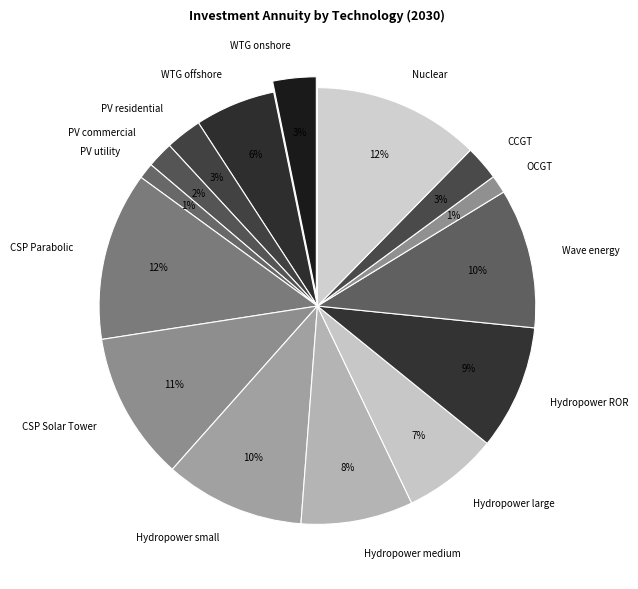

To the nearest percent, what is the difference between the largest and smallest slice percentages?

11%